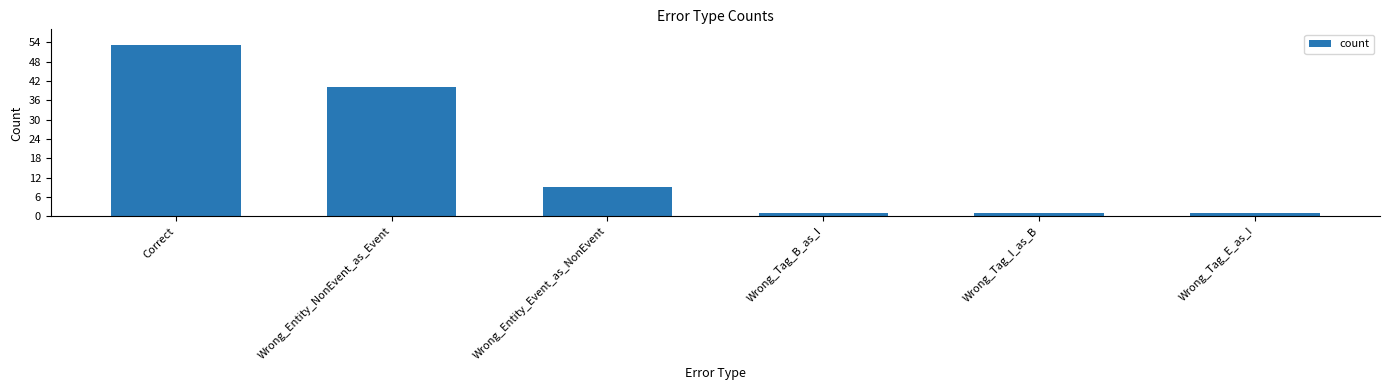

Does the chart contain any negative values?

No